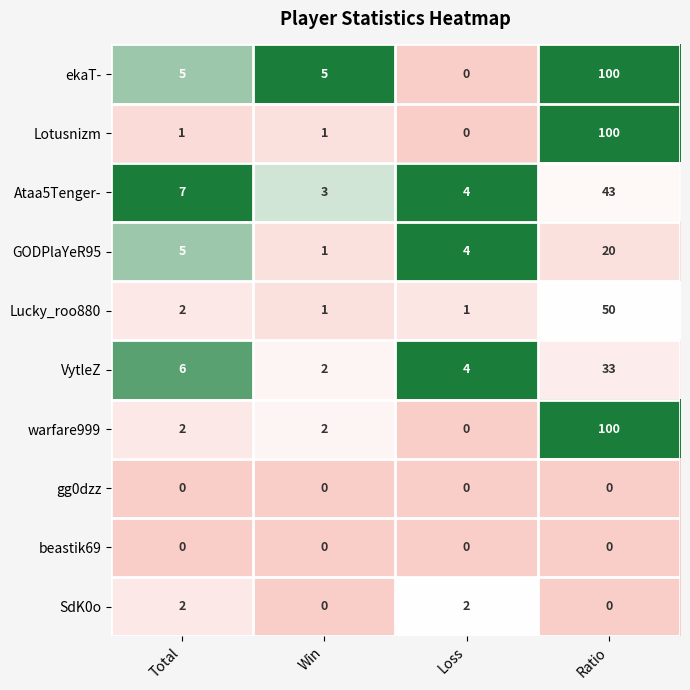

Is it true that Ataa5Tenger- equals 3 at Win?

True